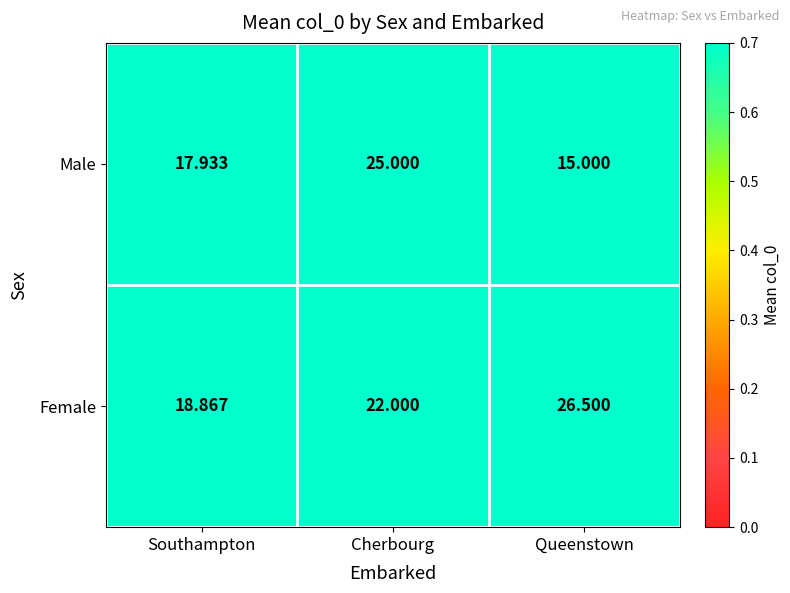

Rank the series at Southampton from lowest to highest value.

Male, Female